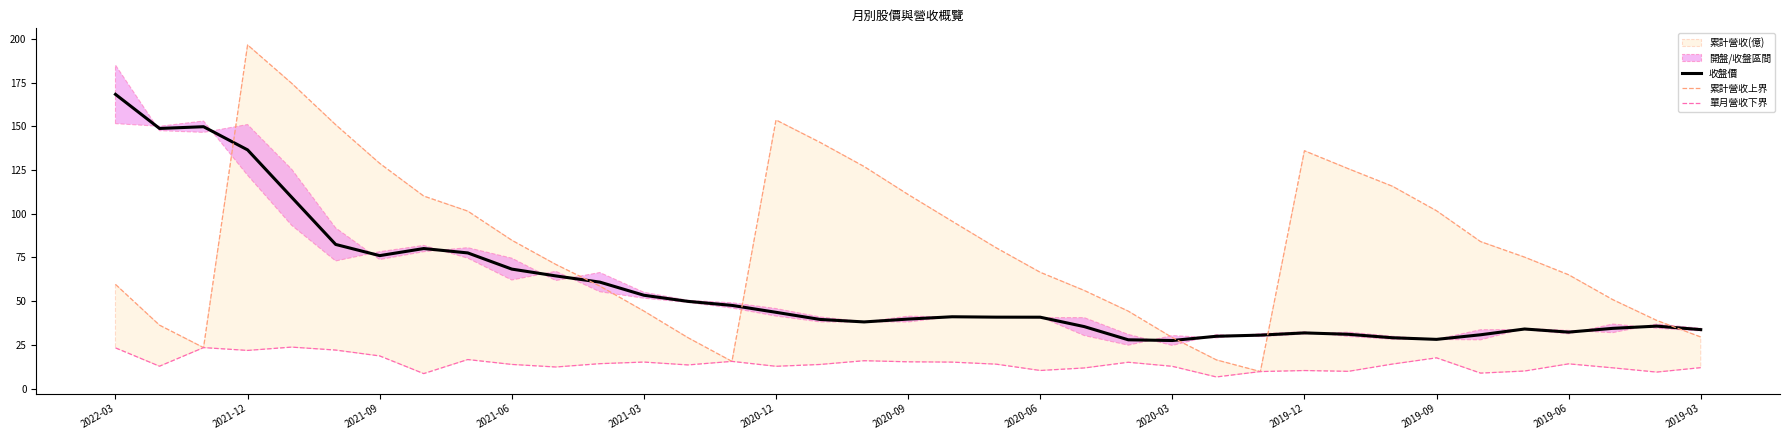

True or false: 收盤價 has a value of 15.3 at 2019-09.

False